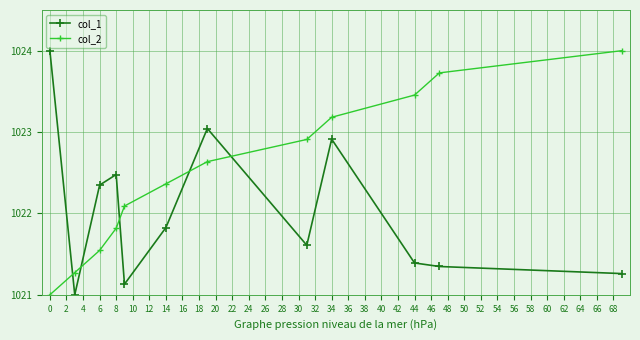

Which series has the largest total across all categories?

col_2